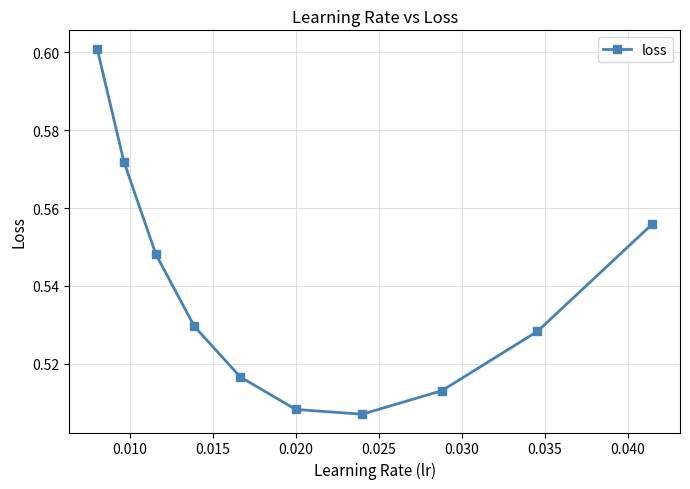

How many values are between 0 and 1?

10